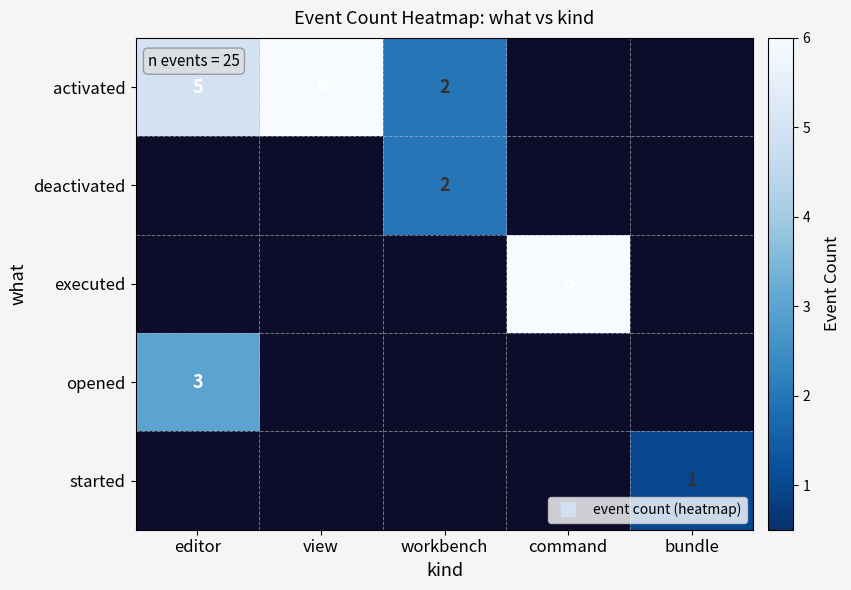

Between workbench and editor, which is larger?

editor